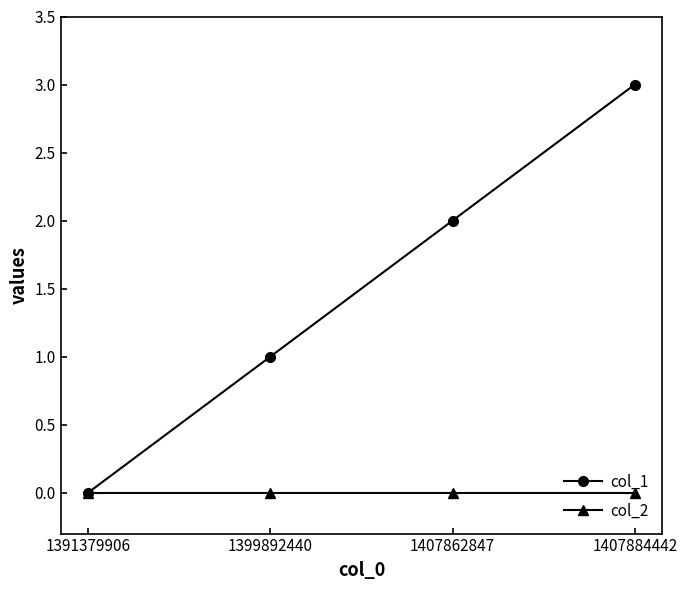

Rank the series by their average value, from highest to lowest.

col_1, col_2